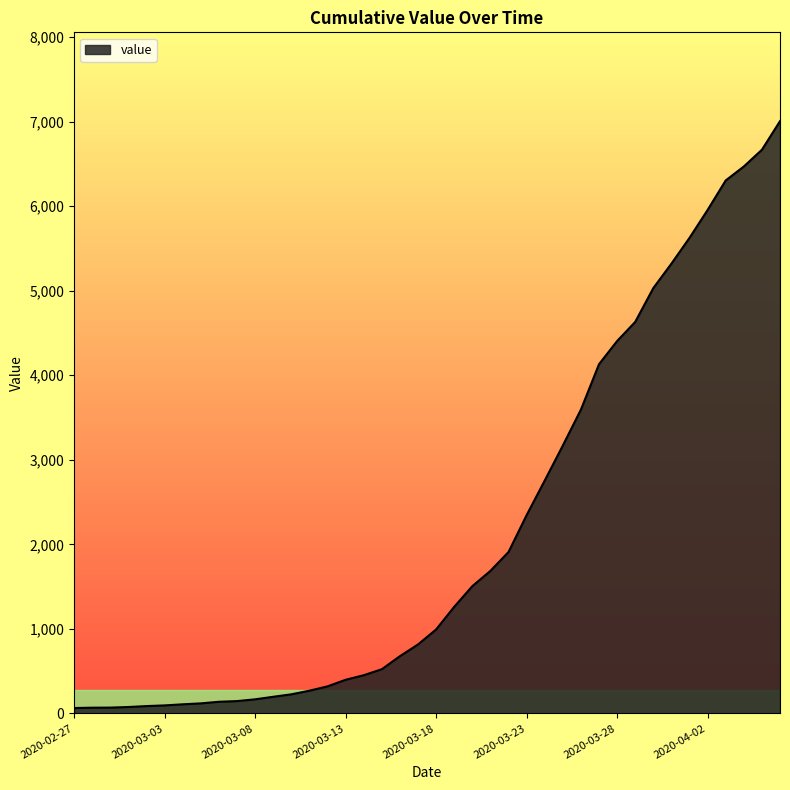

What is the difference between the maximum and minimum values?

6940